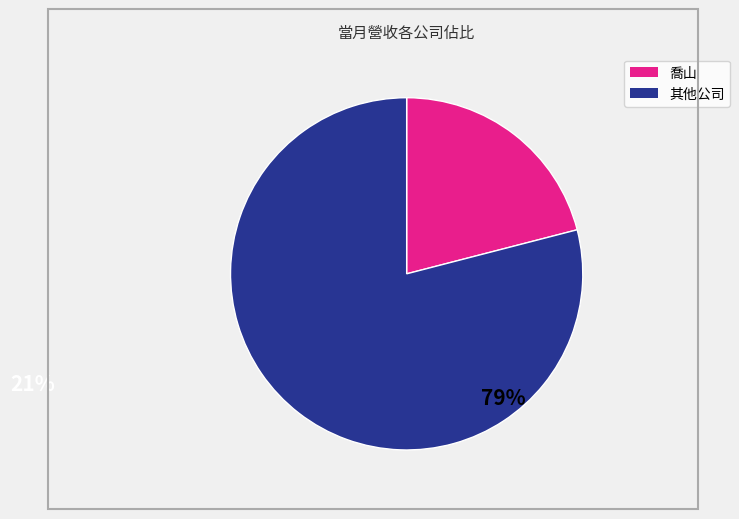

Approximately how many times larger is the value at 喬山 compared to 其他公司?

0.3